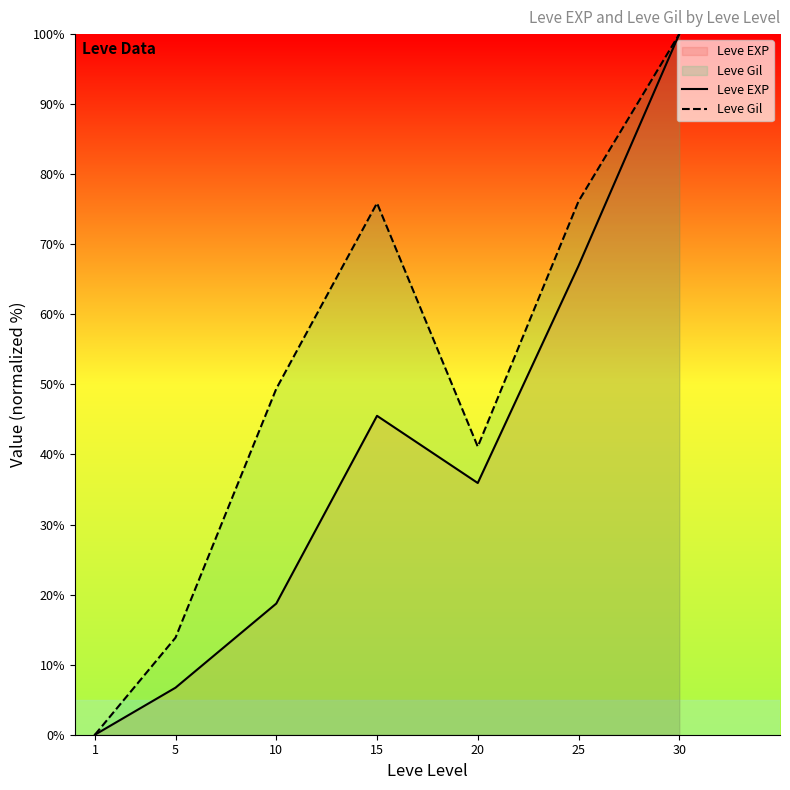

What are all the series names shown in the legend?

Leve EXP, Leve Gil